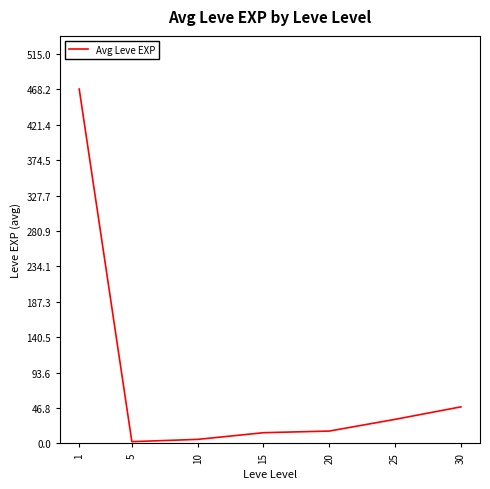

The chart shows a value of 14.2 at 15. True or false?

True